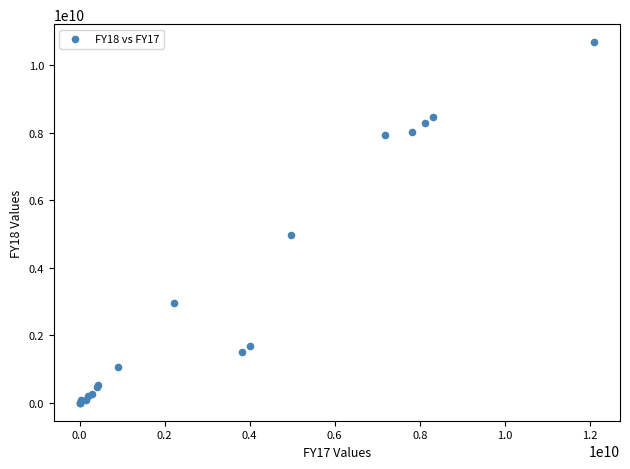

What Y value in the scatter plot is closest to 5342565169?

4973002500.0